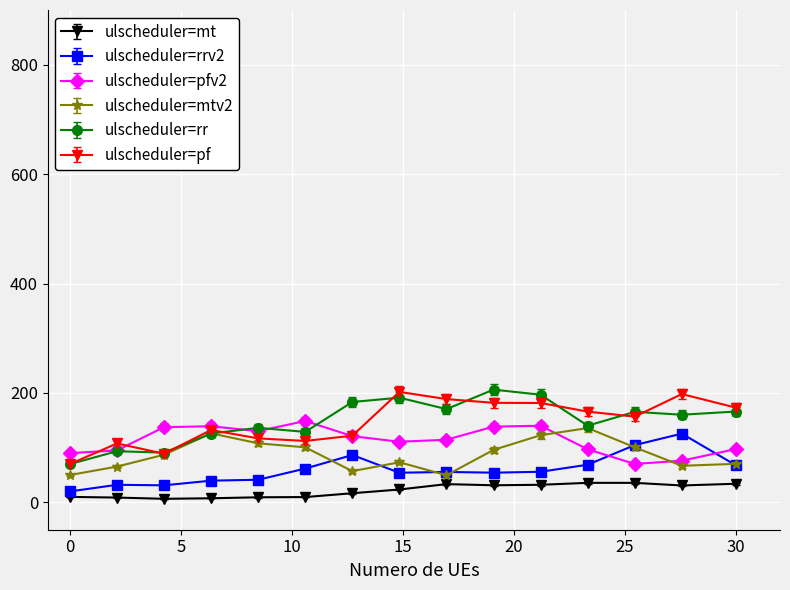

True or false: ulscheduler=rrv2 and ulscheduler=mtv2 intersect in this chart.

True